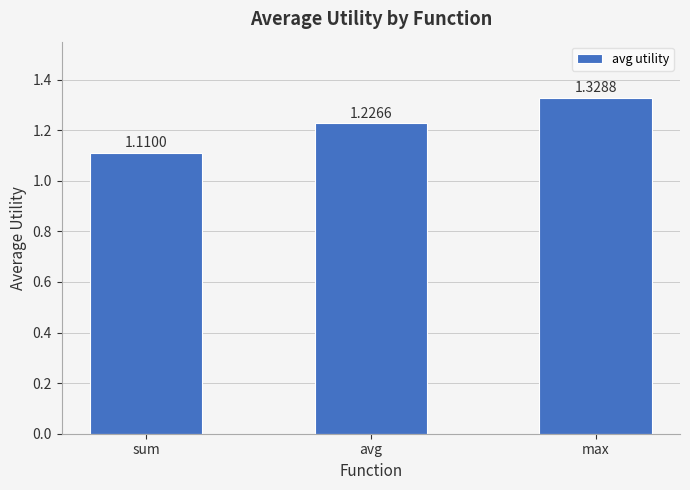

Which has a higher value, avg or max?

max